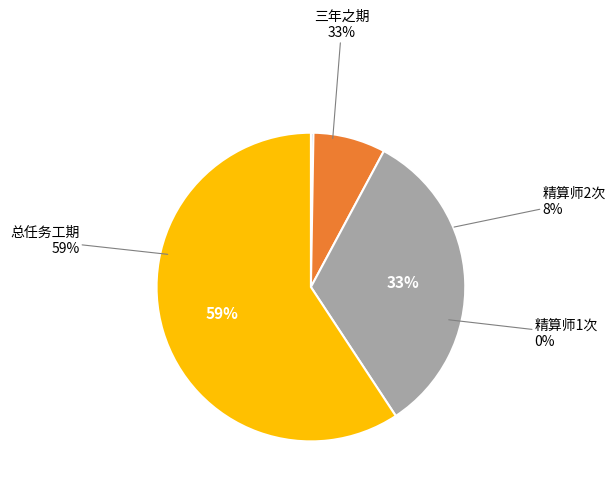

What percentage is the 三年之期 slice, to the nearest percent?

33%